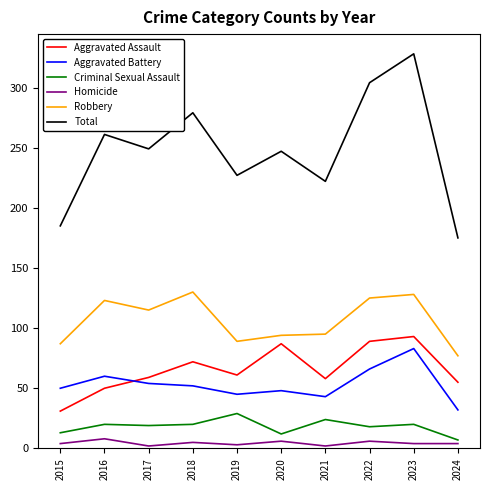

Rank the series by their maximum value, from lowest to highest.

Homicide, Criminal Sexual Assault, Aggravated Battery, Aggravated Assault, Robbery, Total